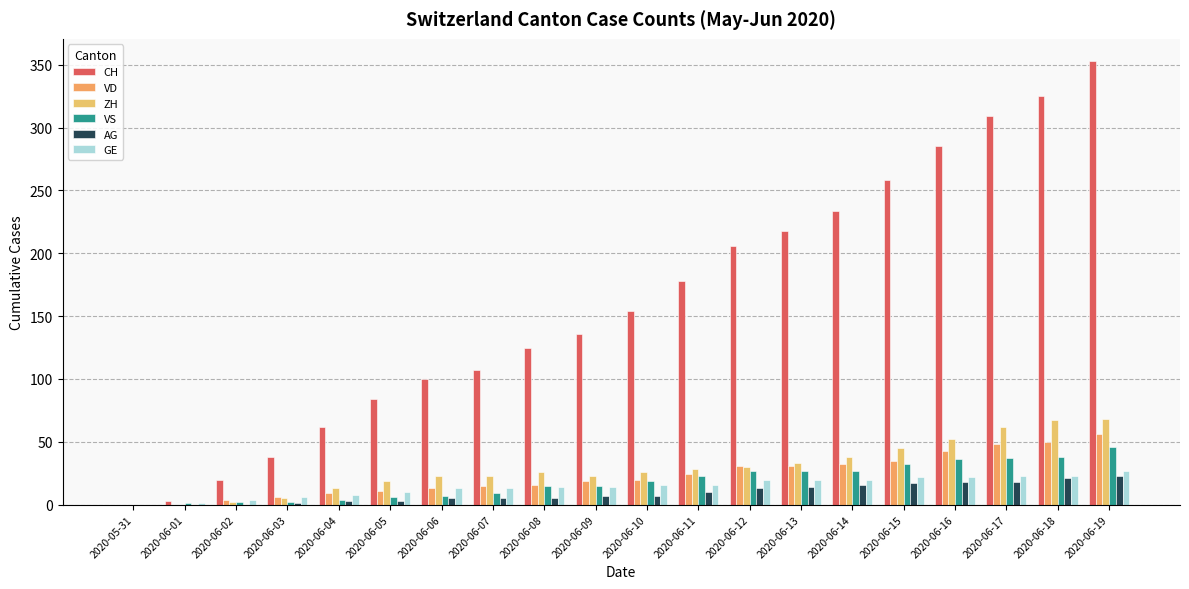

At which label does GE reach its peak?

2020-06-19